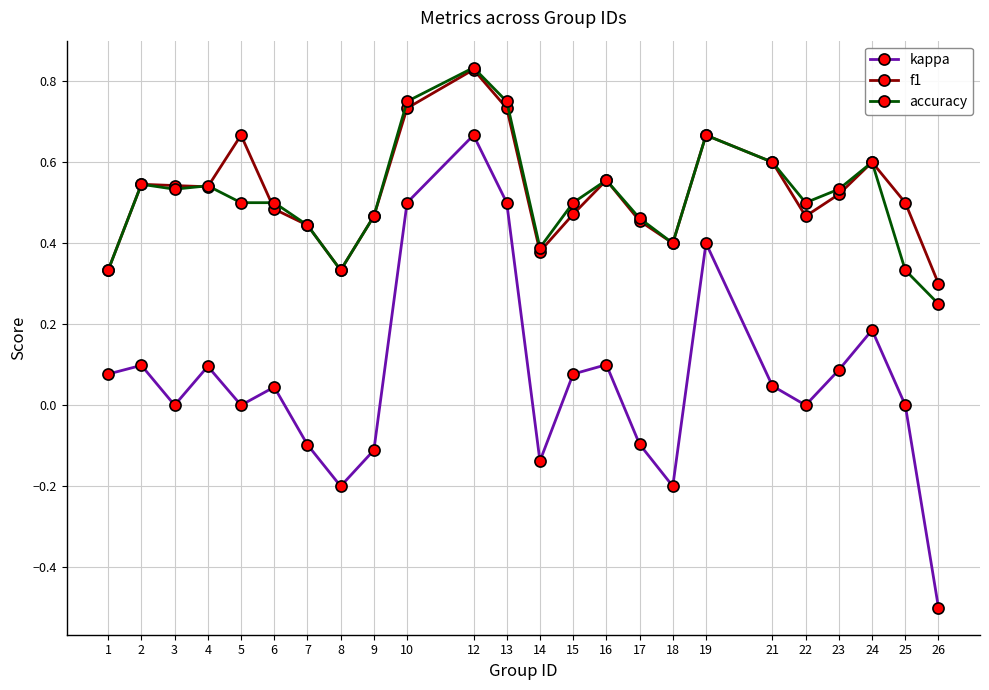

At which category does kappa reach its first local valley?

3